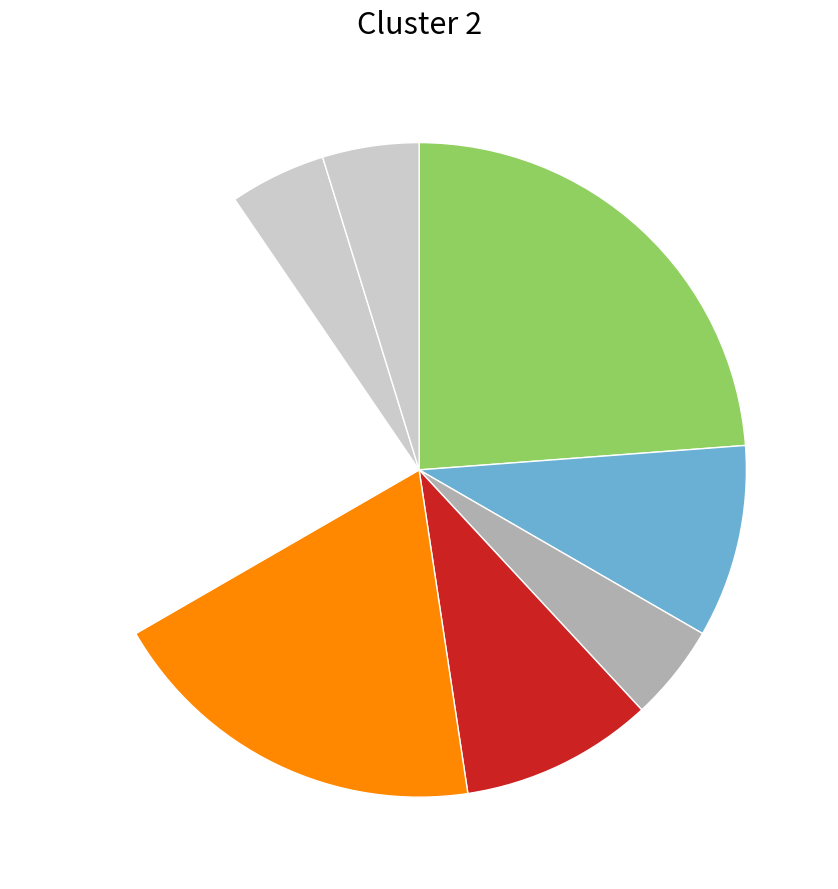

How many segments does this pie chart have?

8